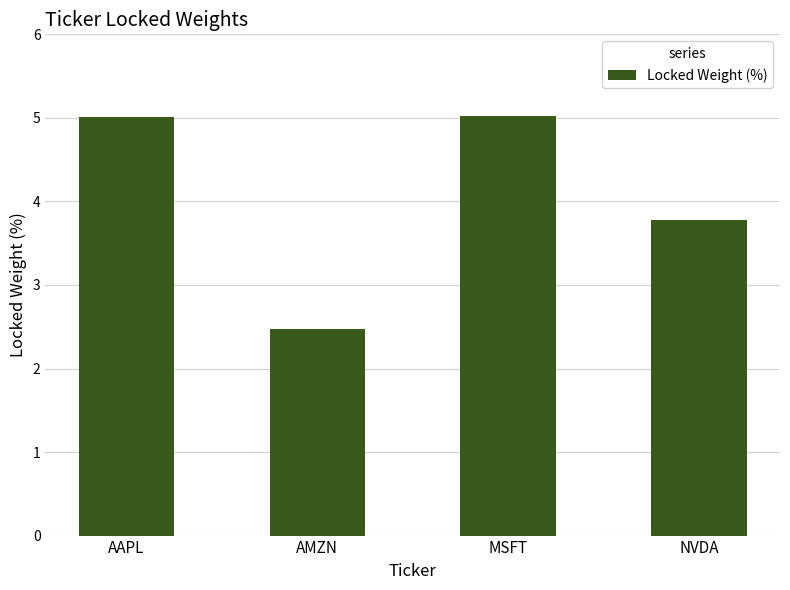

Reading right to left, list all the values displayed in this chart.

3.8	5.0	2.5	5.0